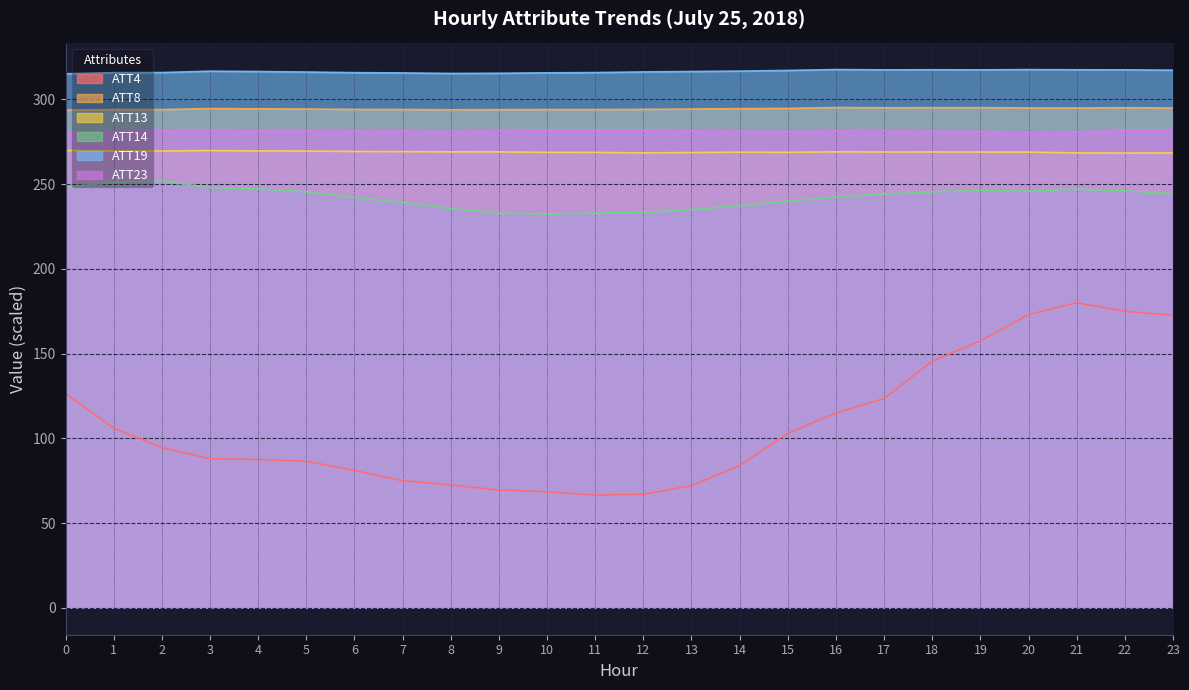

In ATT8, how many points are higher than both neighbors (excluding endpoints)?

4